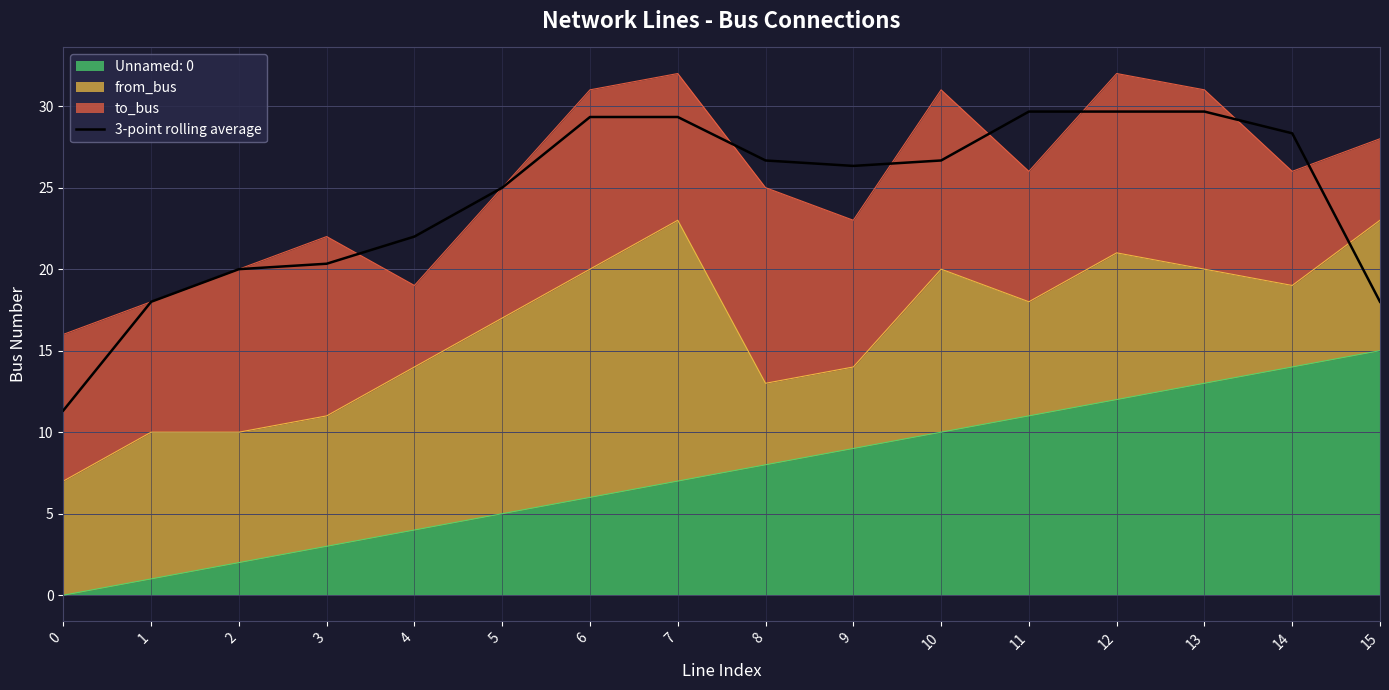

What is the value of the 15th point from the left?

28.3